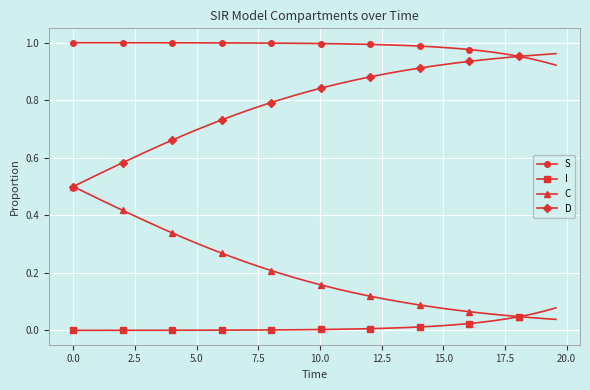

True or false: I and C cross at least once.

True